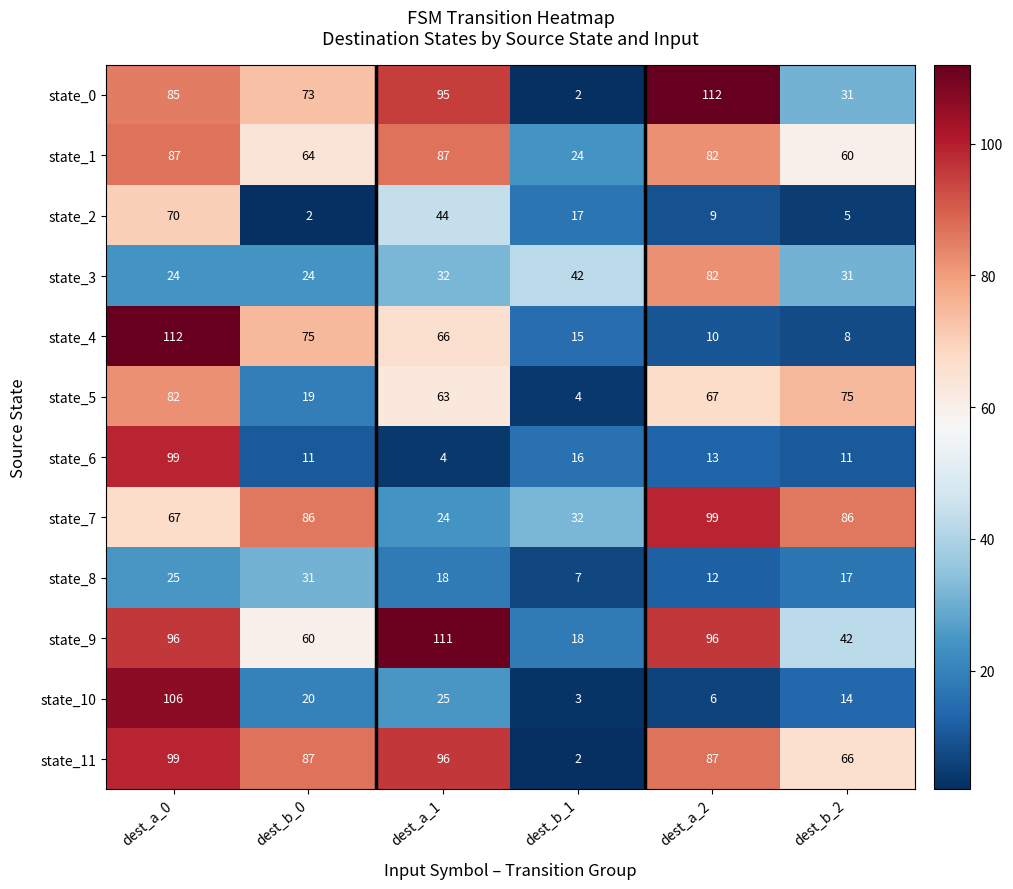

Where does the state_11 series first go above 87?

dest_a_0